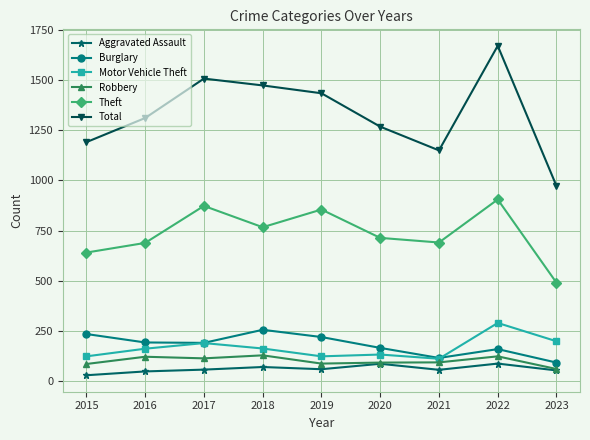

True or false: Motor Vehicle Theft and Total cross at least once.

False